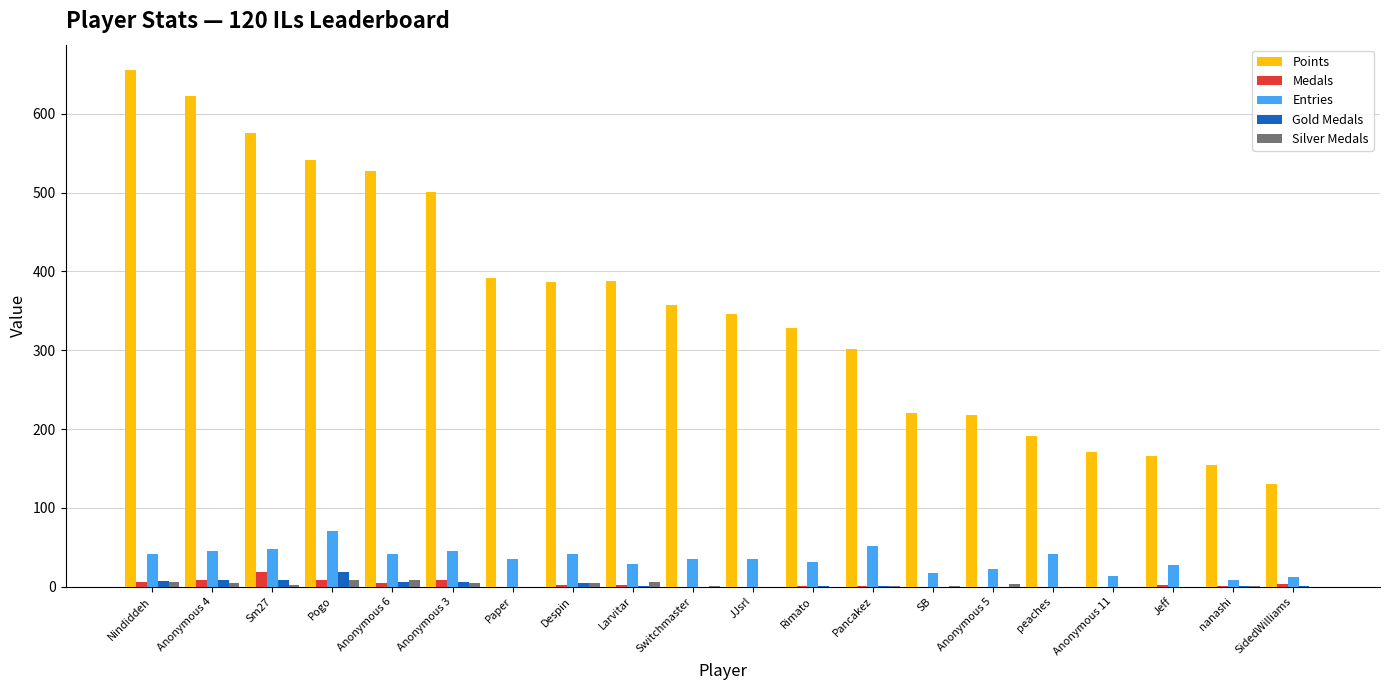

Is it true that Points equals 220 at SB?

True